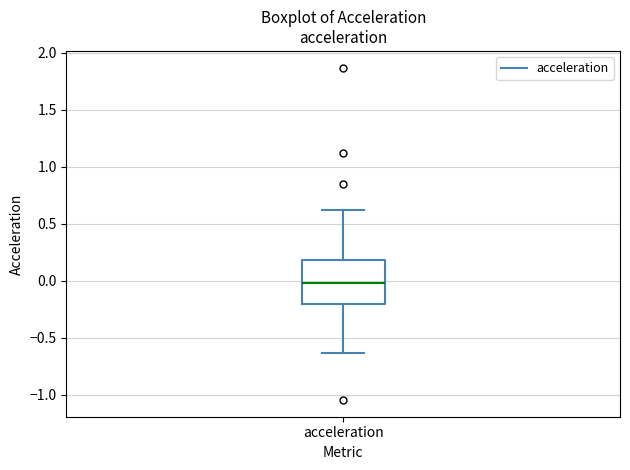

Where is the lower edge of the box for acceleration on the y-axis? The values are not printed on the chart, so give them approximately, as read against the axis.

-0.20